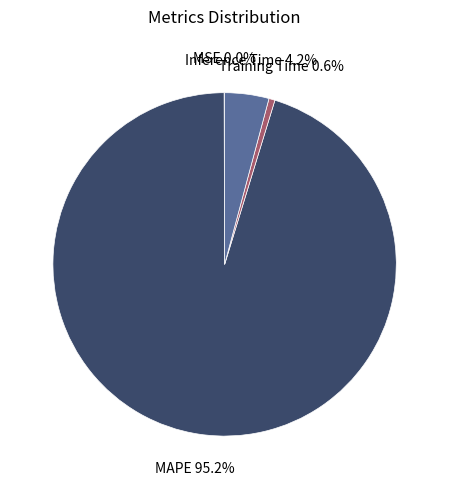

Is there any slice that represents more than half of the pie?

Yes